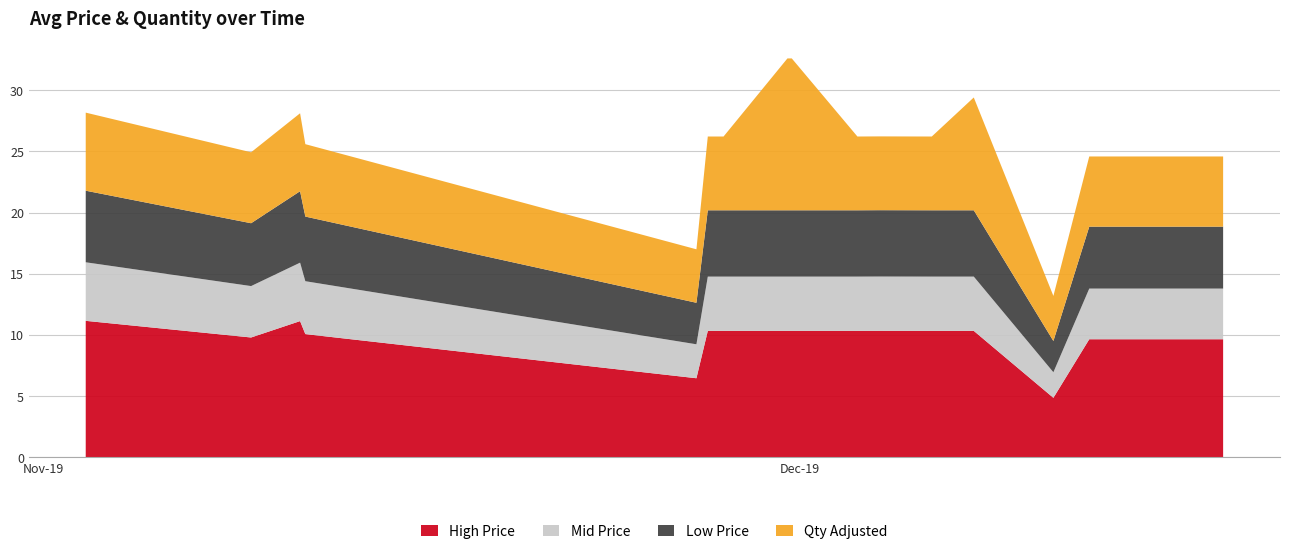

What is the difference between the maximum and minimum values in the High Price series?

6.3